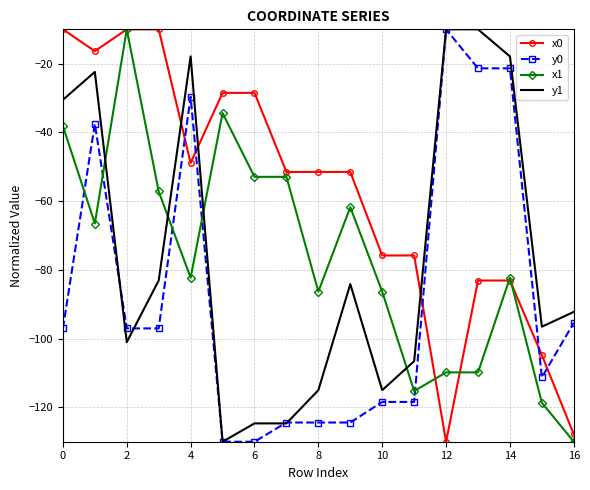

Which series has the largest total across all categories?

x0